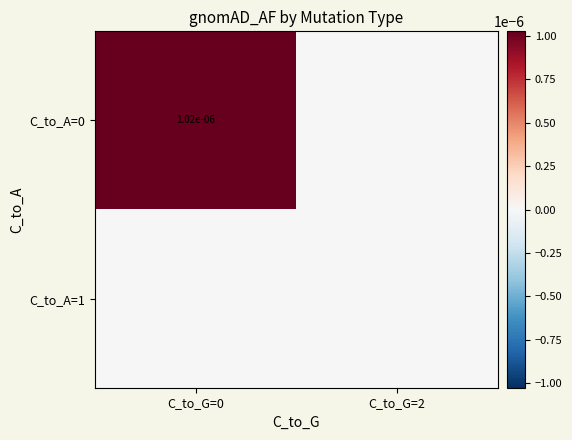

The value of C_to_A=0 at C_to_G=0 is 0.0. True or false?

True